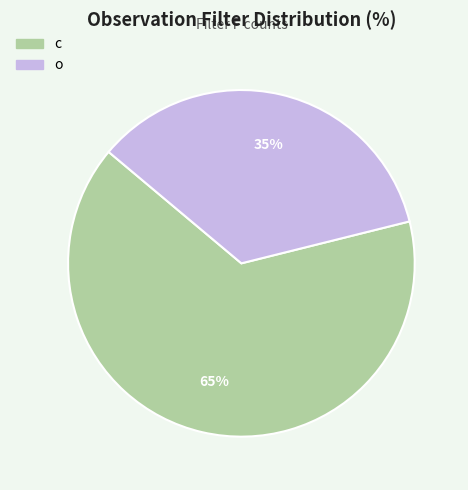

To the nearest percent, what portion does c represent?

65%